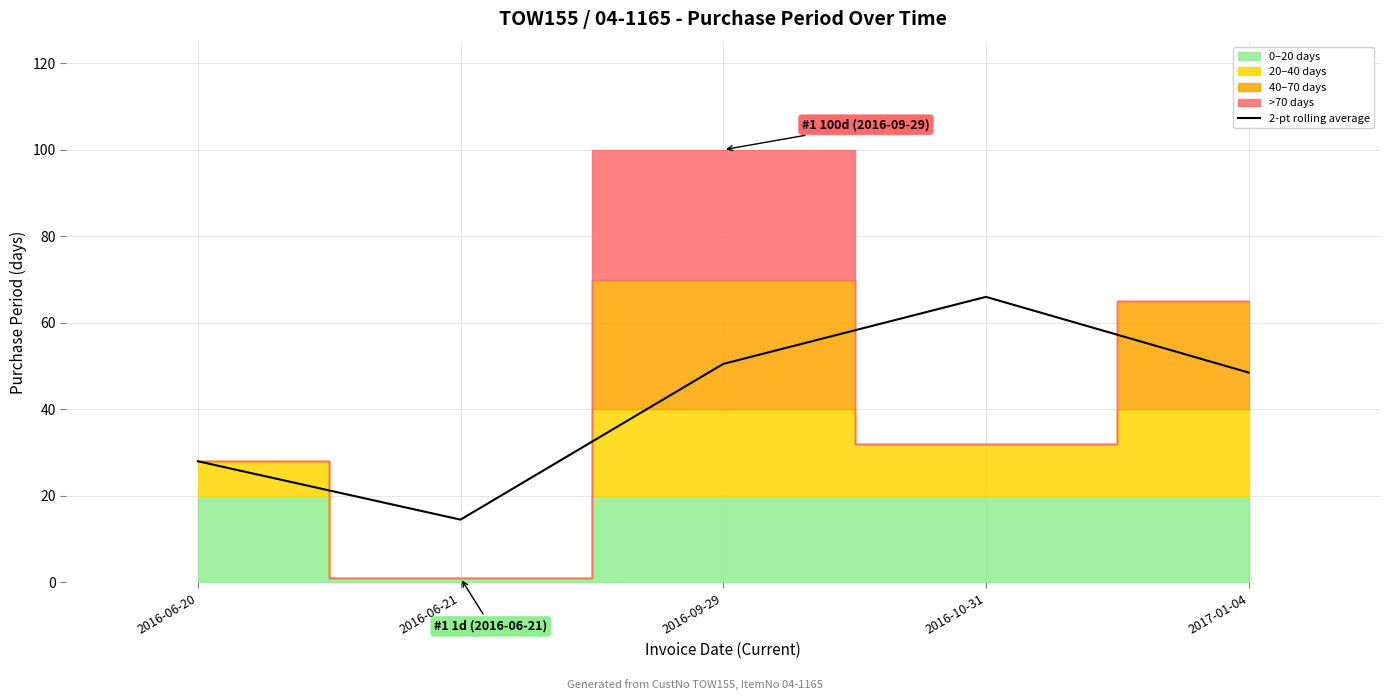

What is the value of the 3rd point from the left?

50.5